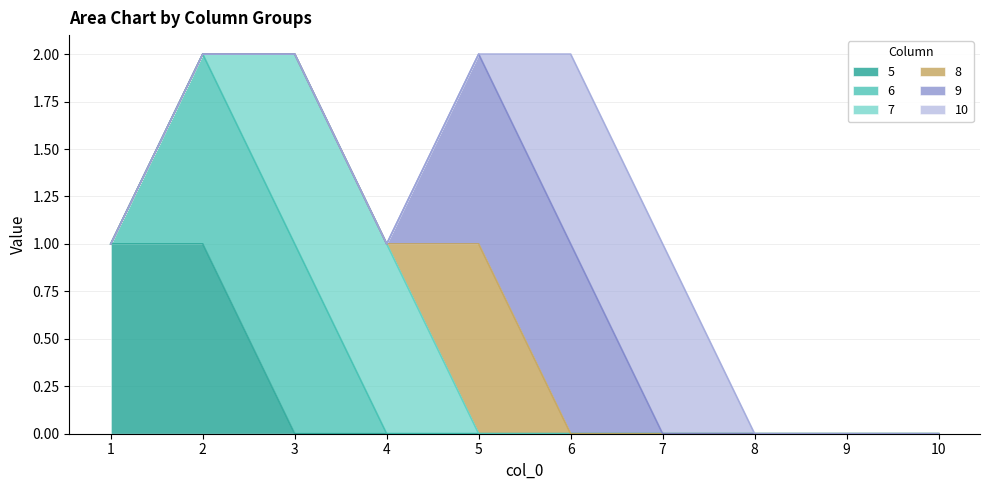

Rank the series at 4 from lowest to highest value.

5, 6, 8, 9, 10, 7